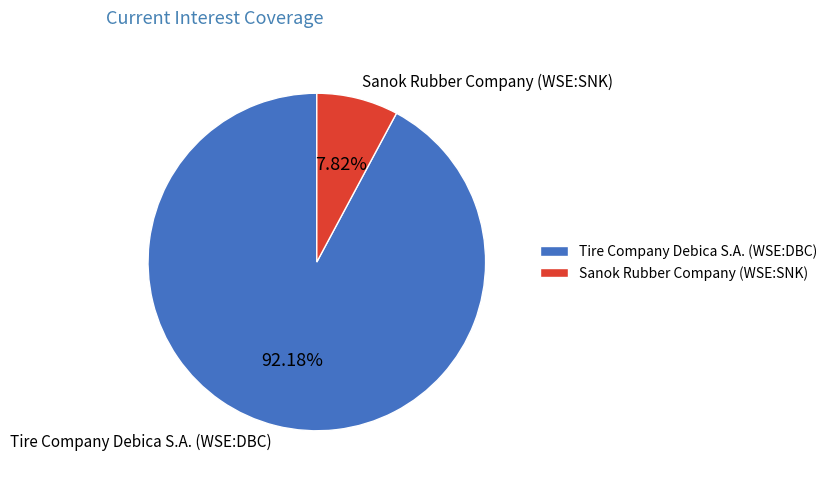

What percentage is the Tire Company Debica S.A. (WSE:DBC) slice, to the nearest percent?

92%